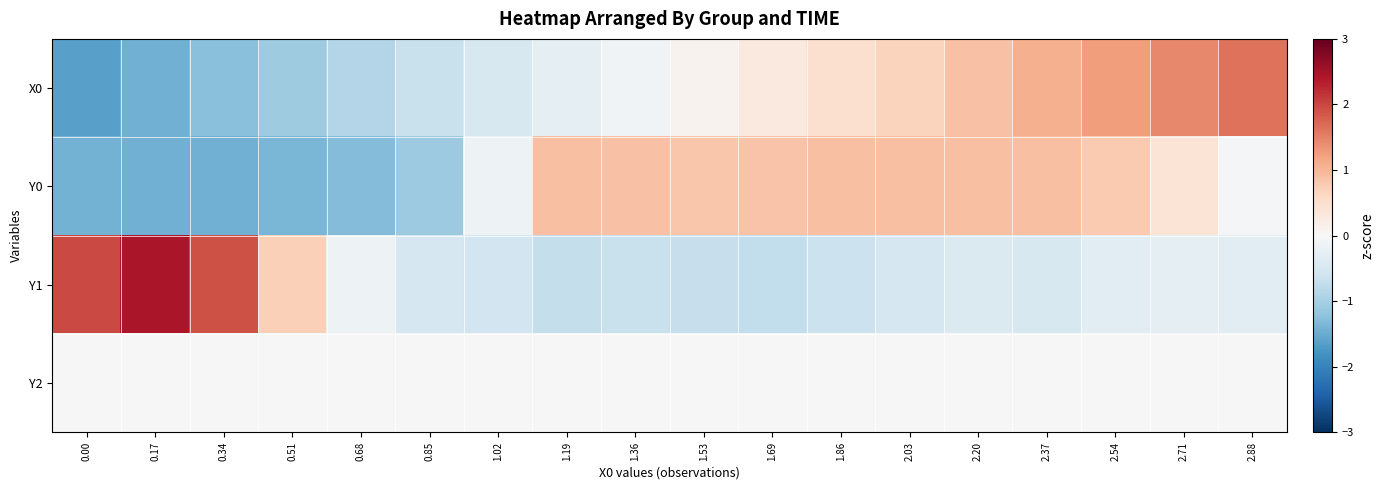

Rank the series at 2.37 from lowest to highest value.

Y1, Y2, Y0, X0